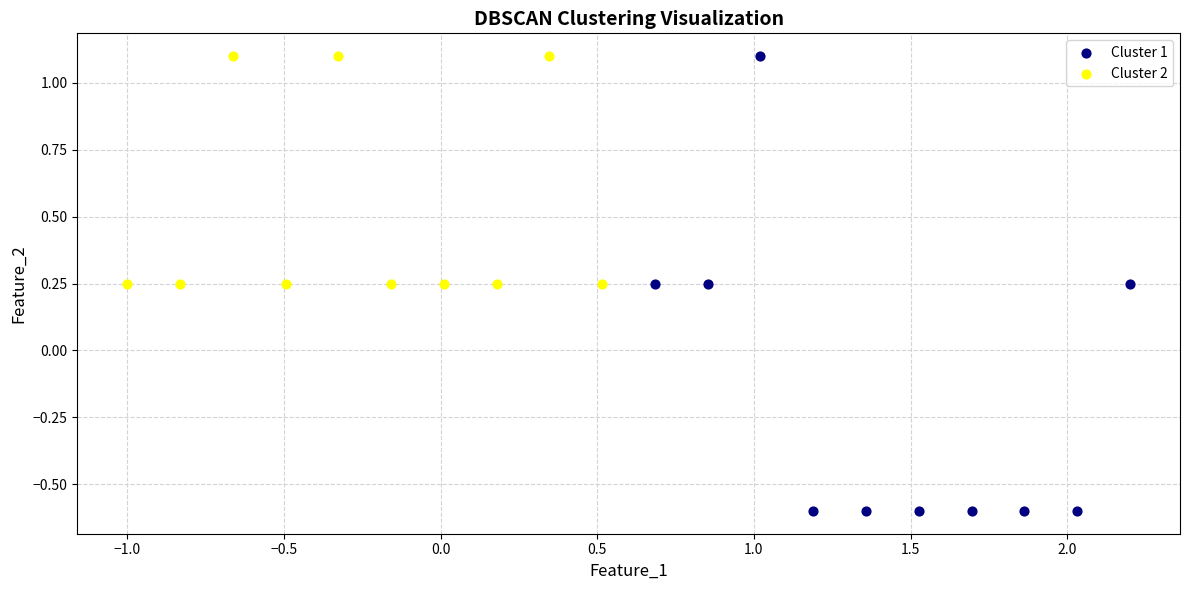

Which series has the widest spread of Y values?

Cluster 1